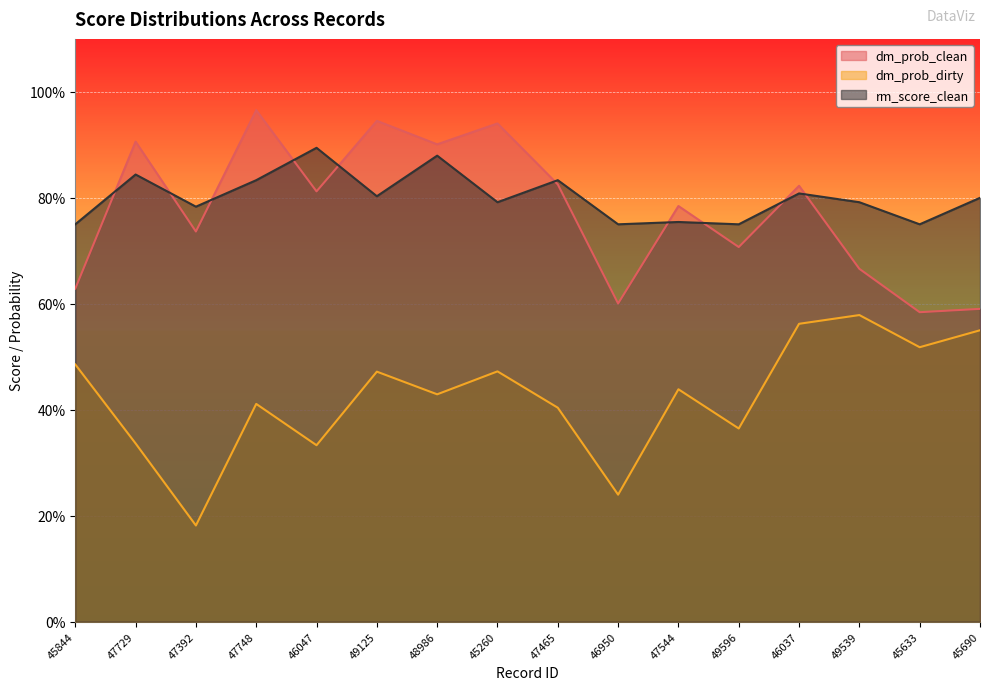

What is the average value of the dm_prob_clean series?

0.8